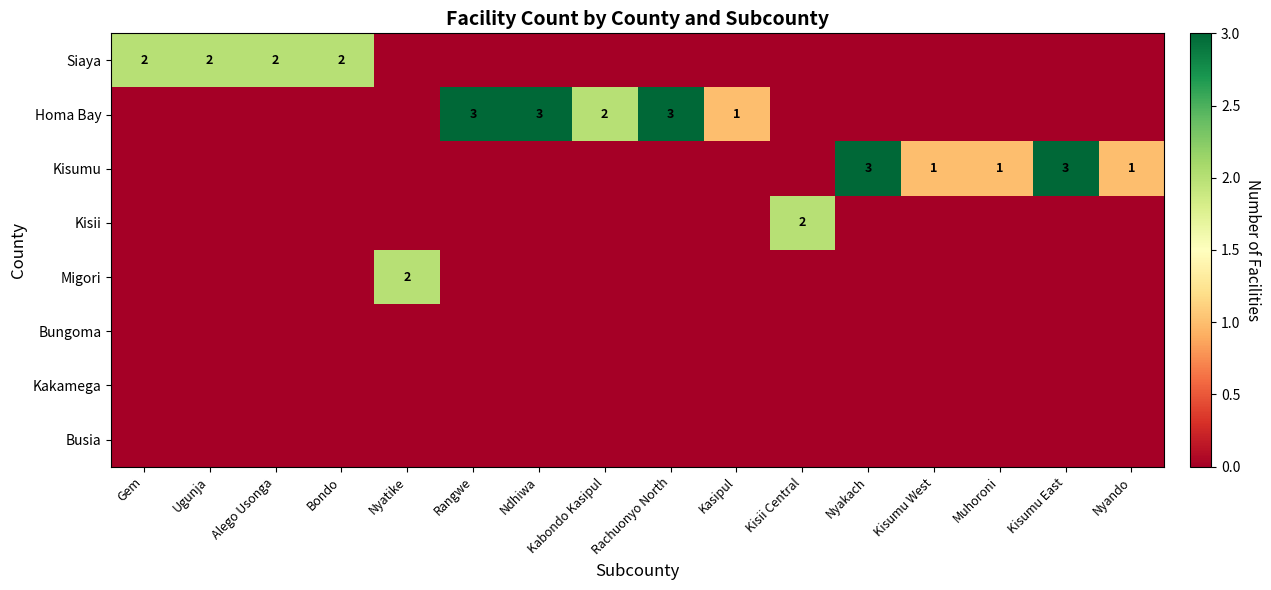

What is the difference between the second highest and minimum values in the Kisumu series?

3